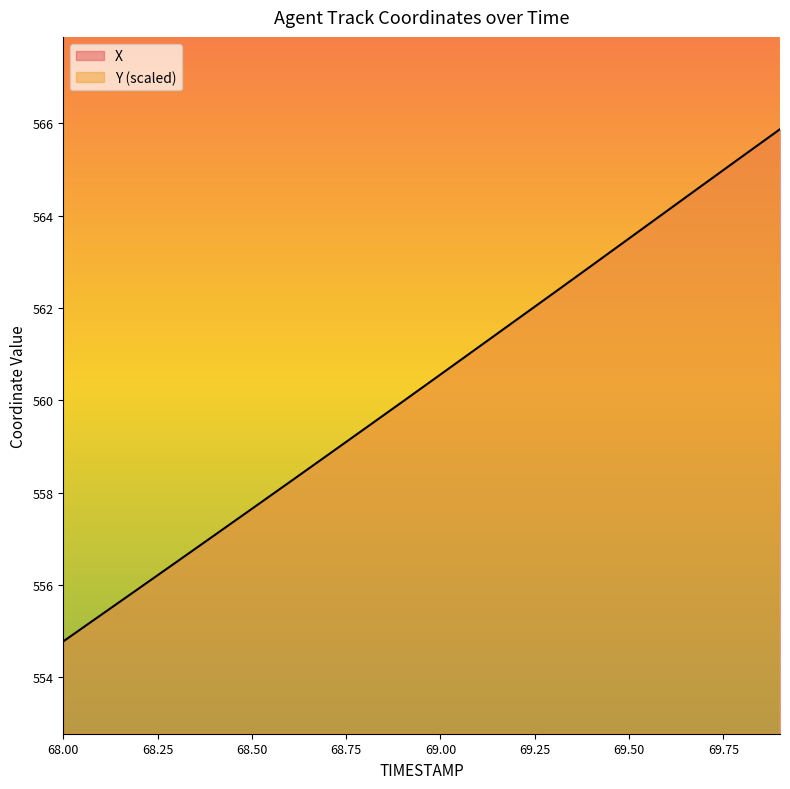

What is the minimum value shown in the chart?

554.8